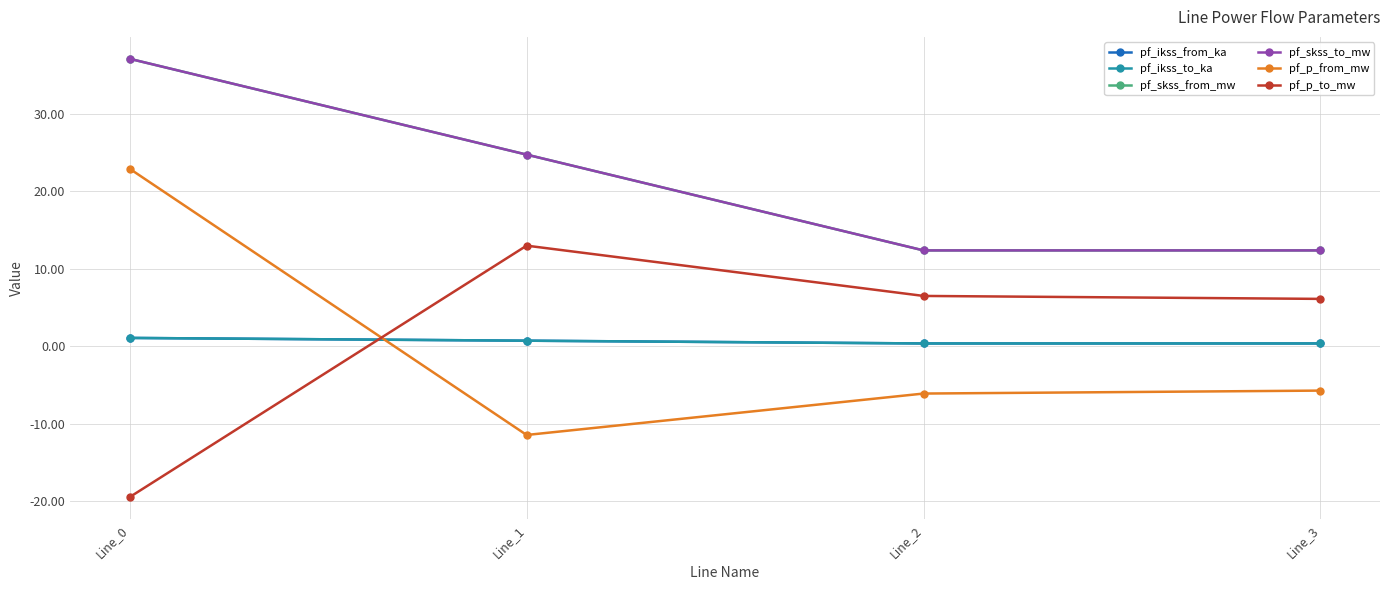

Is it true that pf_ikss_from_ka equals 1.1 at Line_0?

True